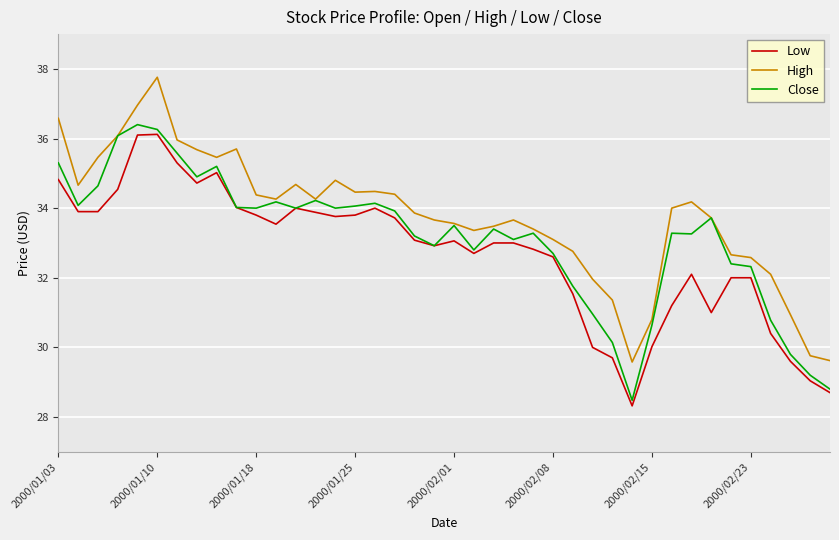

List the series in order of their overall mean, lowest first.

Low, Close, High